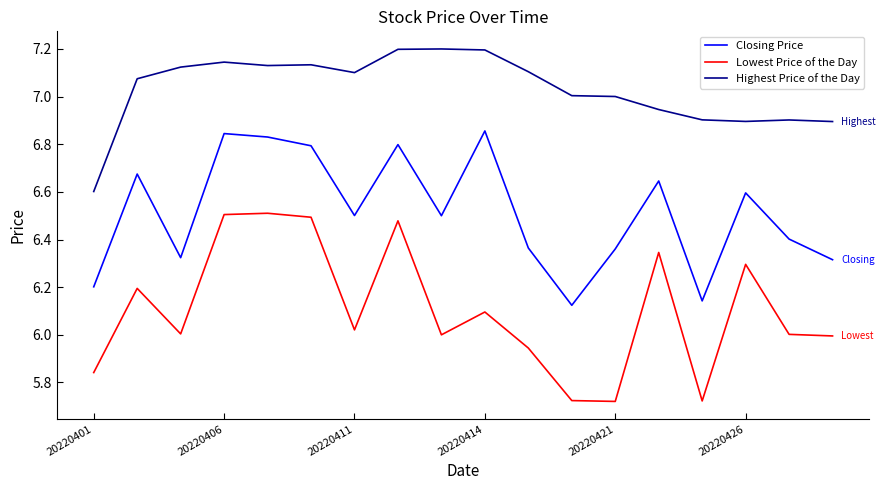

Which series has the largest total across all categories?

Highest Price of the Day